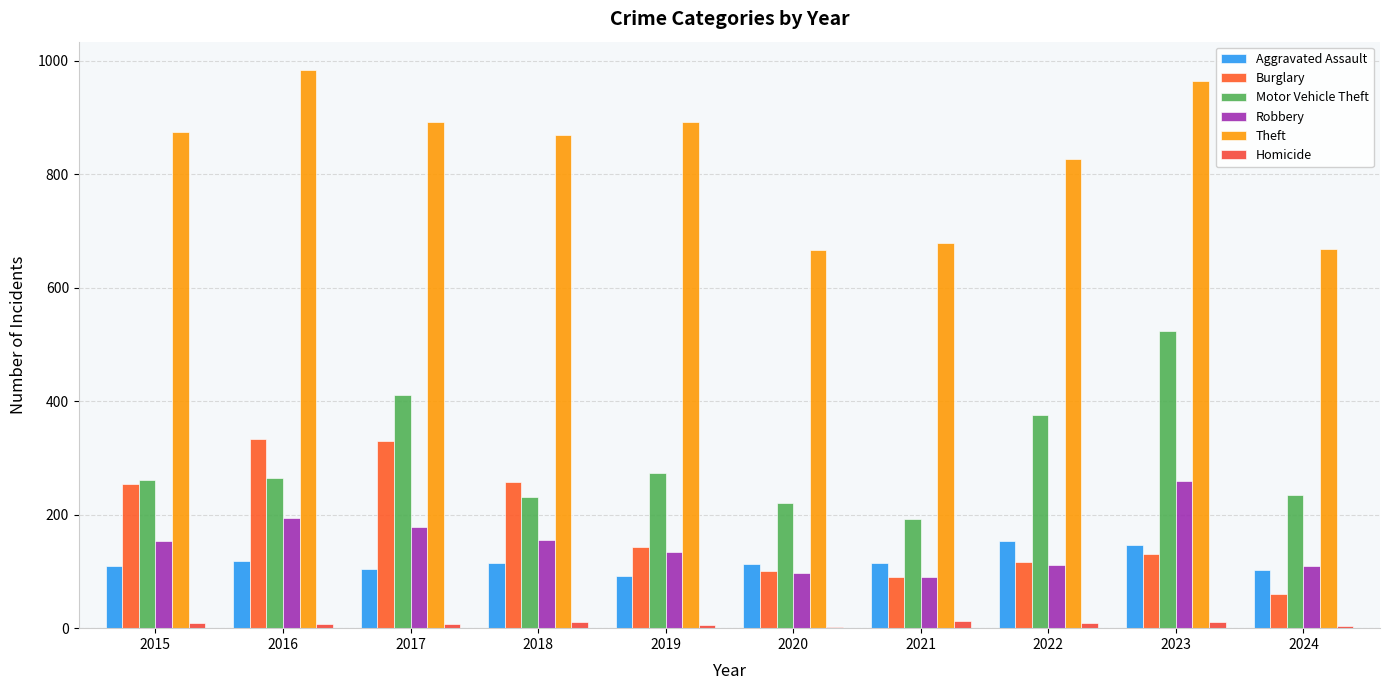

Between 2018 and 2021, which series saw the biggest shift?

Theft